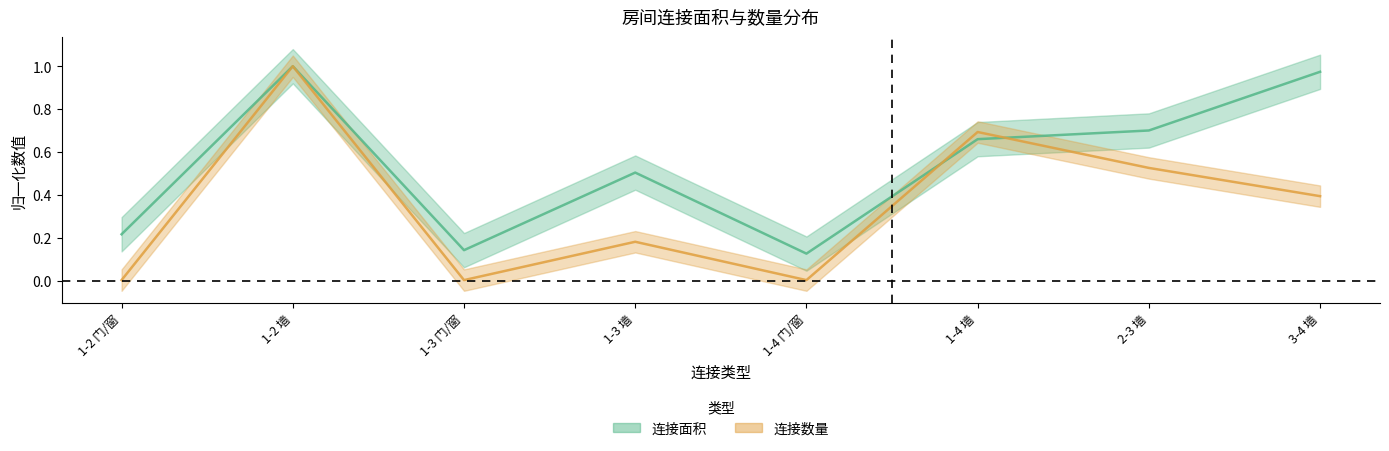

Does the chart have visible grid lines?

No